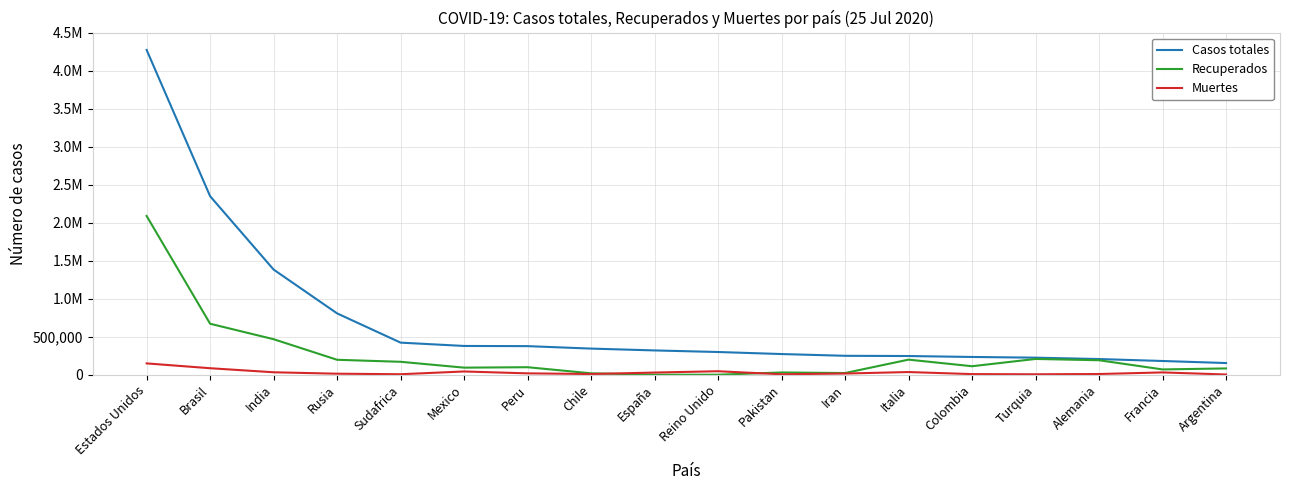

What are all the series names shown in the legend?

Casos totales, Recuperados, Muertes